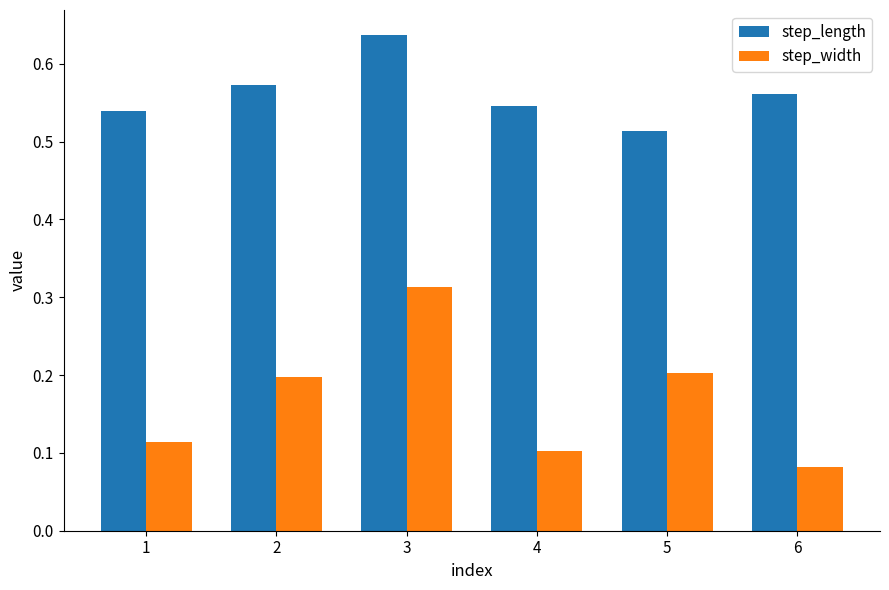

Which category has the lowest value across all series?

6